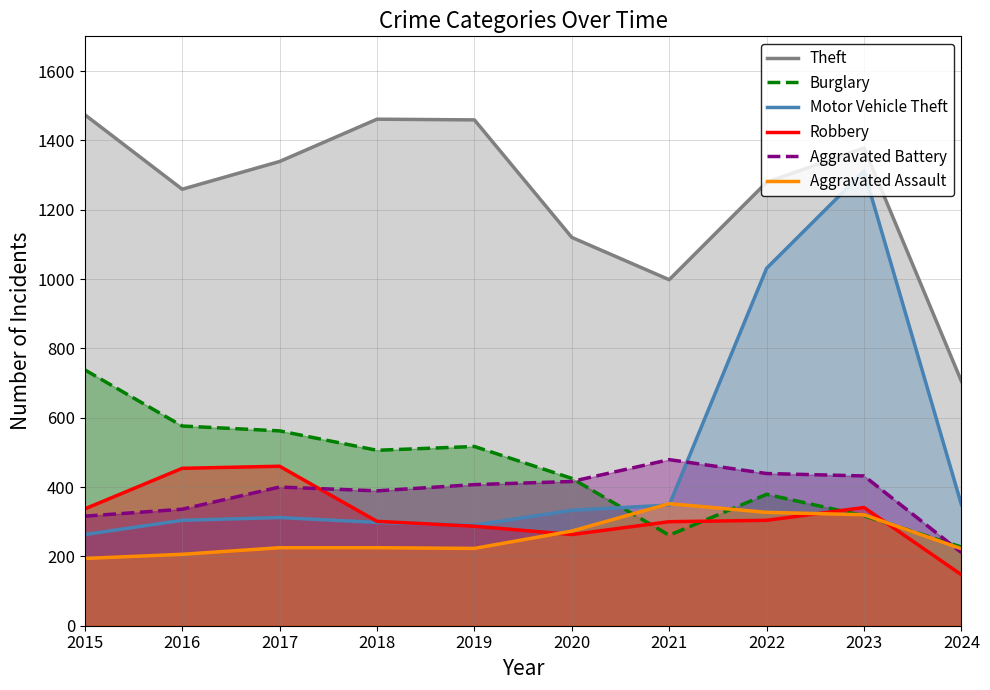

Is it true that Burglary equals 506 at 2018?

True